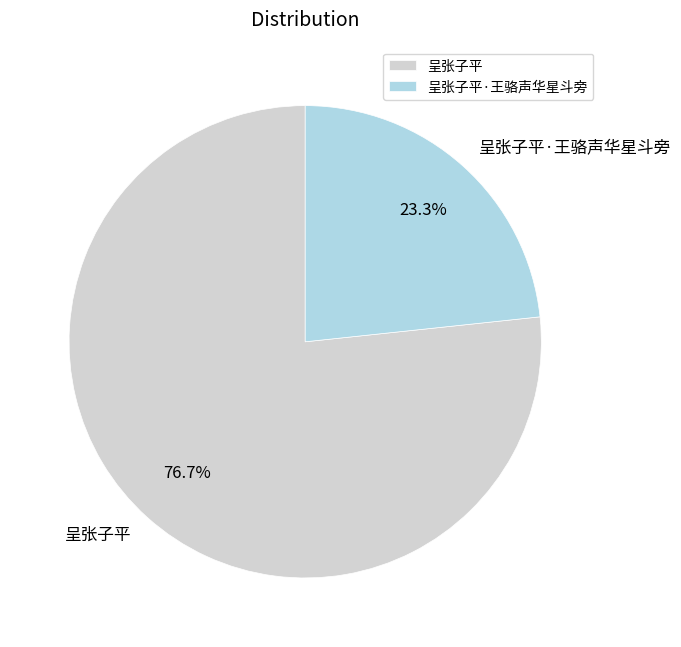

Rank the categories by value from highest to lowest.

呈张子平, 呈张子平·王骆声华星斗旁